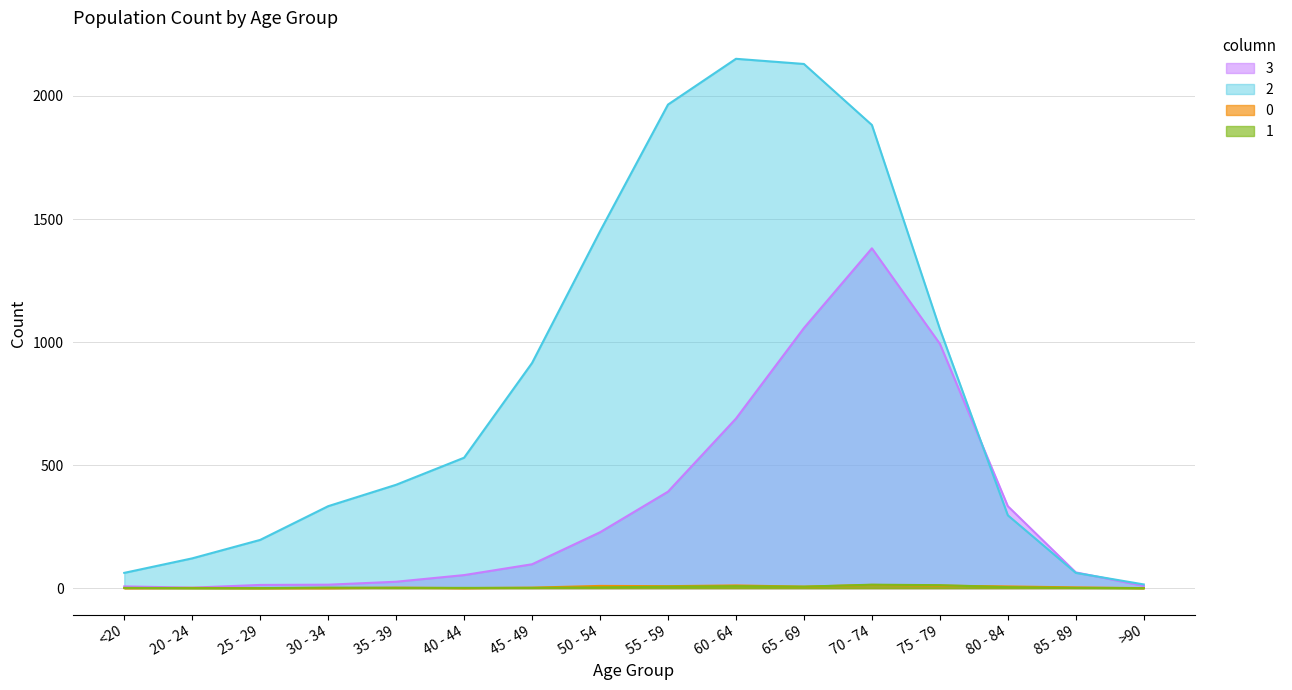

True or false: 2 has a value of 1260 at 70 - 74.

False